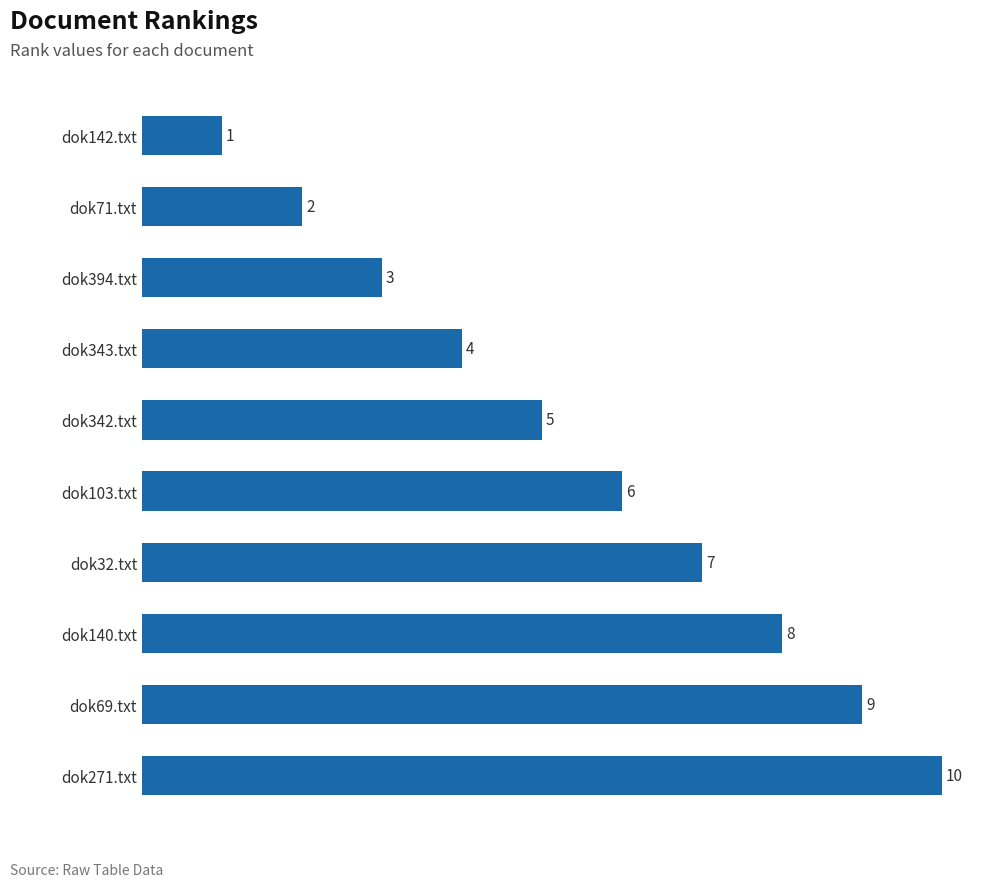

The value at dok71.txt is 2. True or false?

True